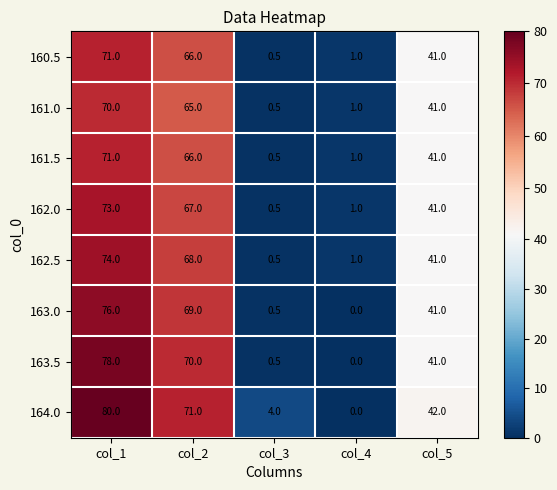

Which series has the largest range (max minus min)?

164.0